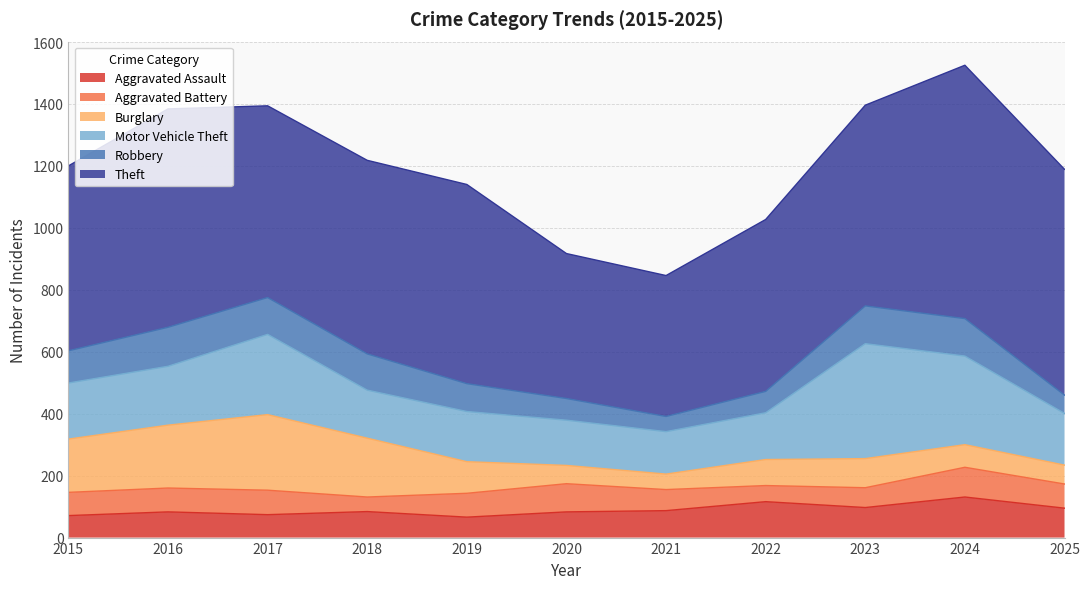

How many lines are shown in the chart?

6